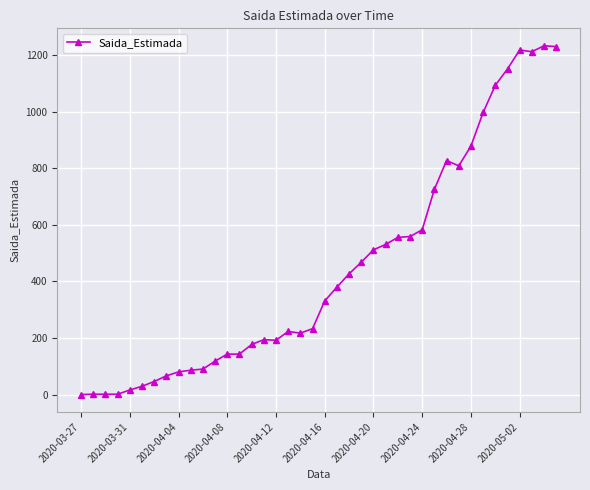

How many distinct data groups are displayed?

1